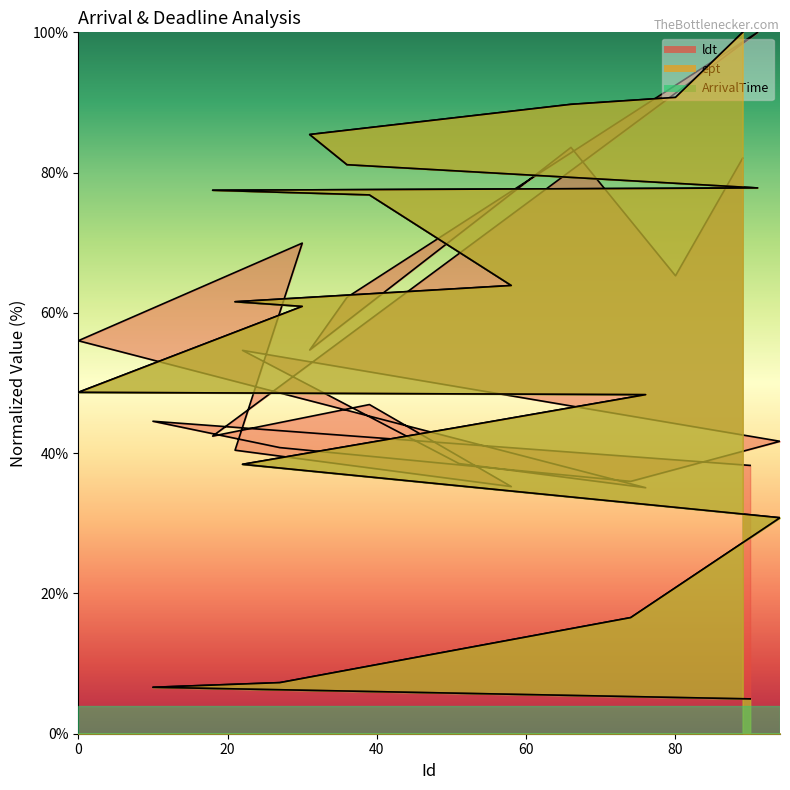

True or false: ept has more than 2 points higher than both neighbors.

False